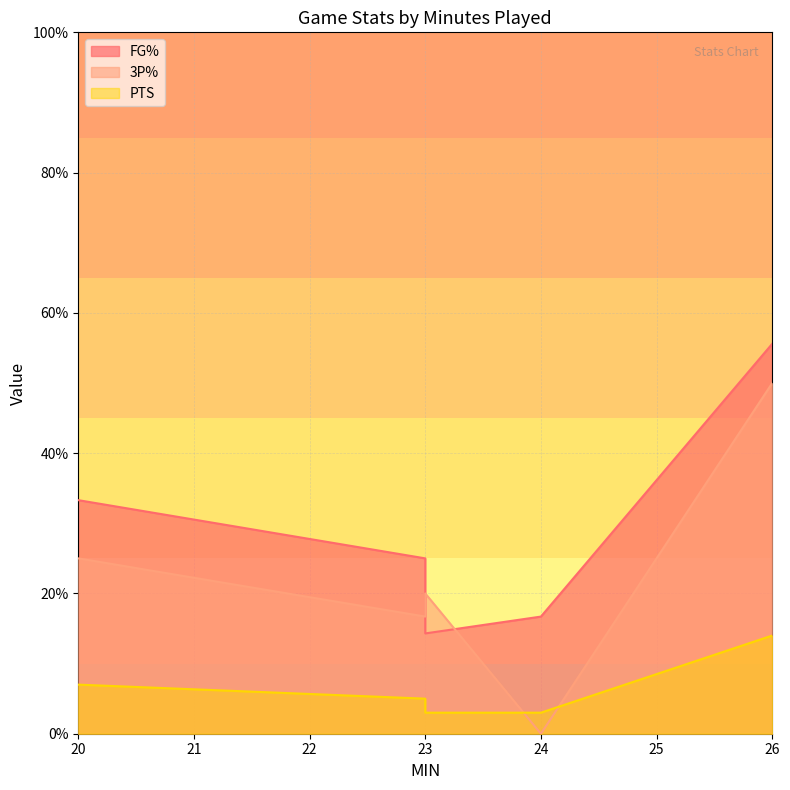

At which label does PTS first exceed 5?

20